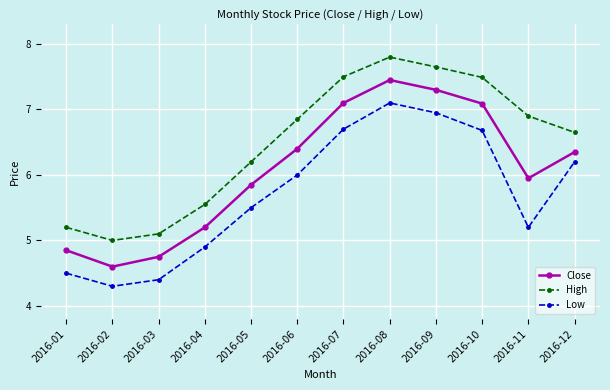

Rank the series by their average value, from highest to lowest.

High, Close, Low